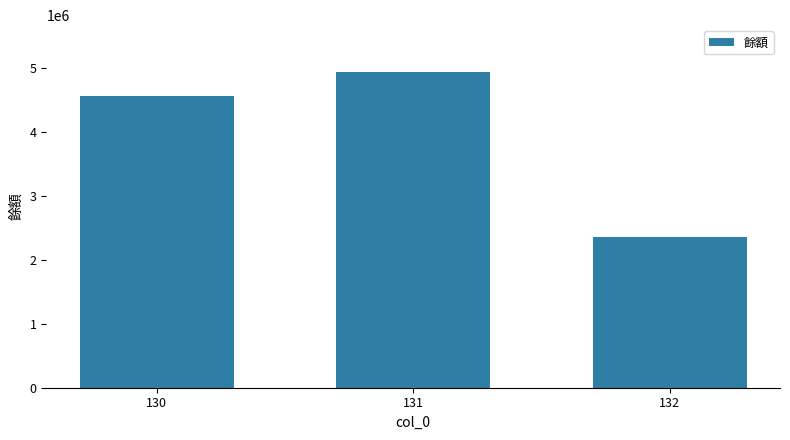

Reading left to right, what are all the values shown in this chart?

4559066	4926564	2349350